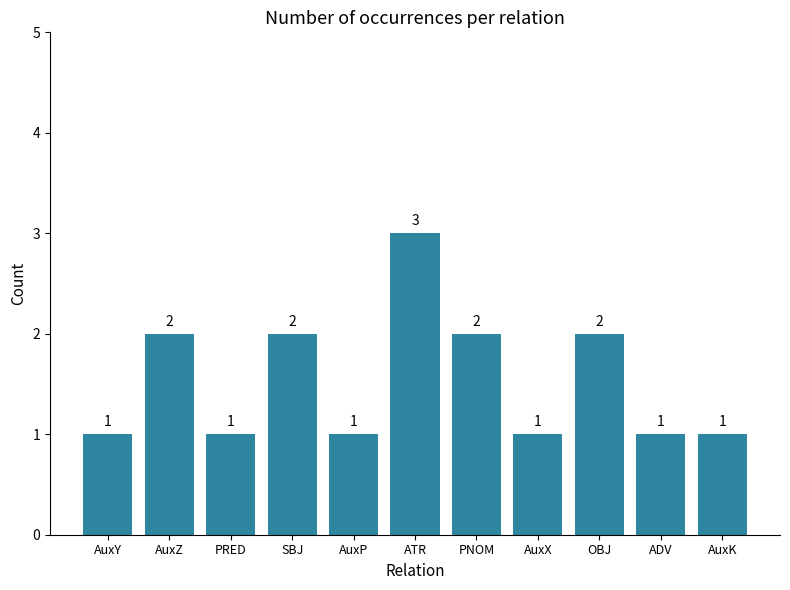

What position from the left is AuxP?

5